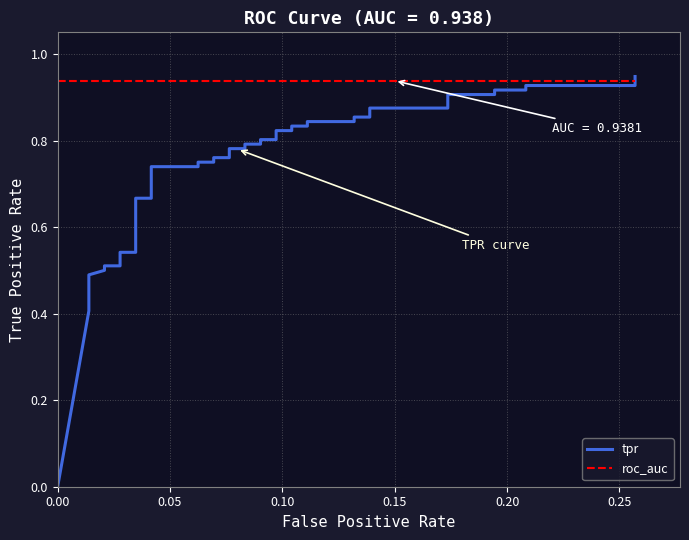

Reading left to right, what are all the values shown in this chart?

tpr: 0.0	0.4	0.4	0.5	0.5	0.5	0.5	0.5	0.5	0.7	0.7	0.7	0.7	0.8	0.8	0.8	0.8	0.8	0.8	0.8	0.8	0.8	0.8	0.8	0.8	0.8	0.8	0.8	0.8	0.9	0.9	0.9	0.9	0.9	0.9	0.9	0.9	0.9	0.9	0.9
roc_auc: 0.9	0.9	0.9	0.9	0.9	0.9	0.9	0.9	0.9	0.9	0.9	0.9	0.9	0.9	0.9	0.9	0.9	0.9	0.9	0.9	0.9	0.9	0.9	0.9	0.9	0.9	0.9	0.9	0.9	0.9	0.9	0.9	0.9	0.9	0.9	0.9	0.9	0.9	0.9	0.9